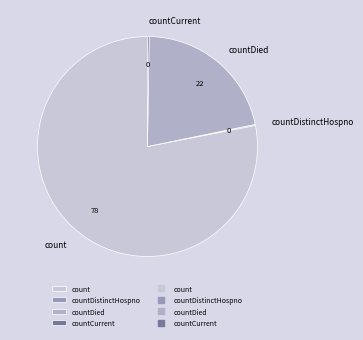

What is the largest slice in the pie chart?

count